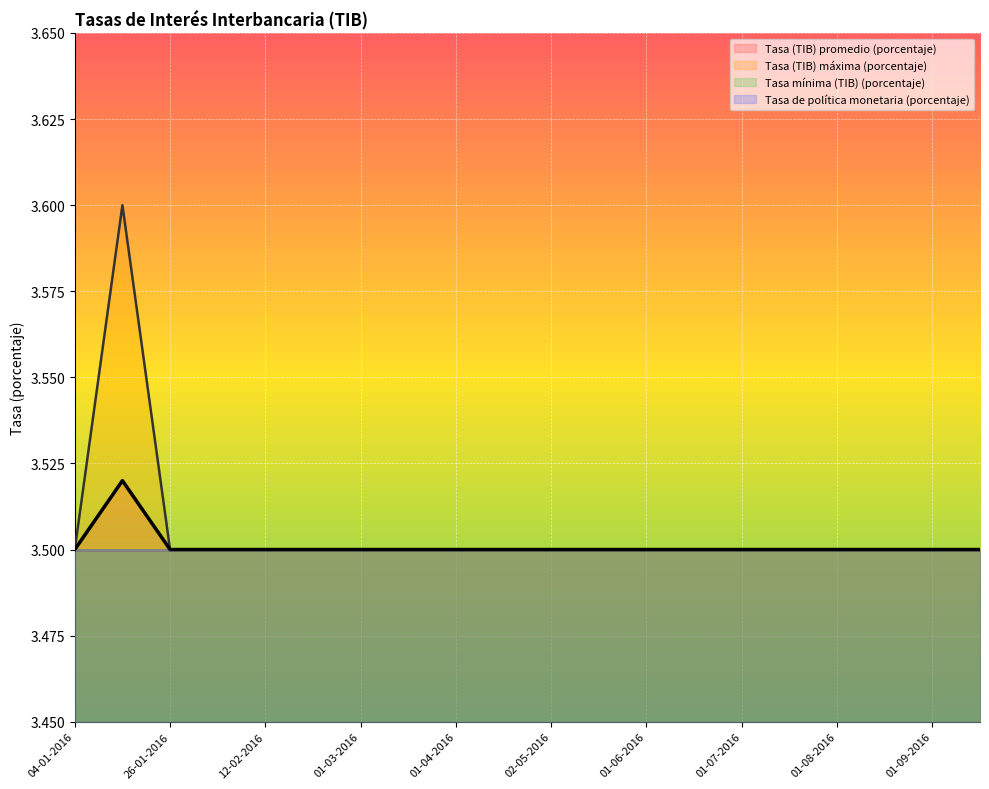

At which category does the chart reach its minimum across all series?

04-01-2016